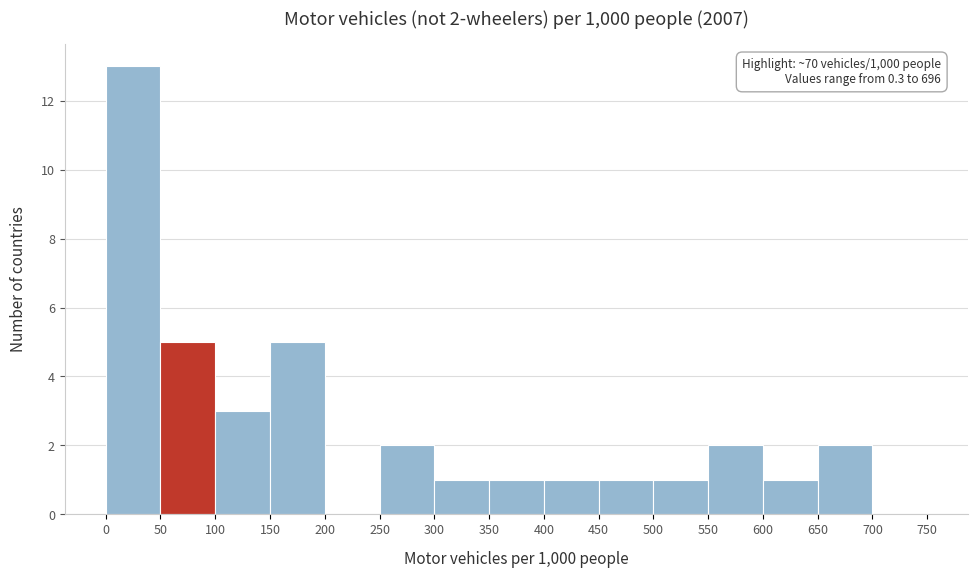

Which range on the x-axis has the tallest bar?

0 to 50